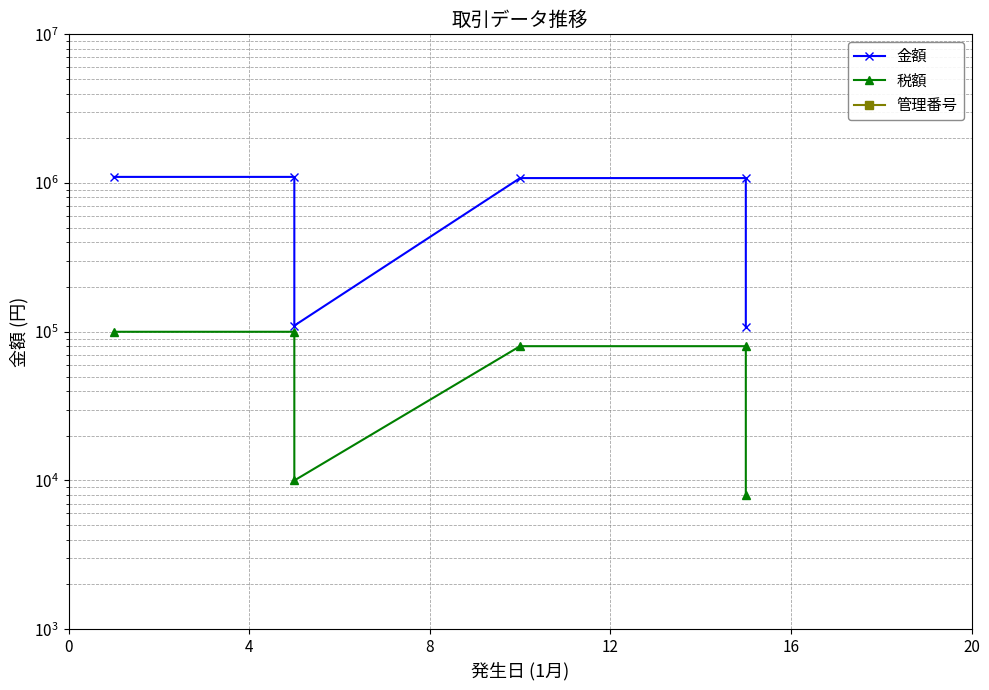

What are all the series names shown in the legend?

金額, 税額, 管理番号